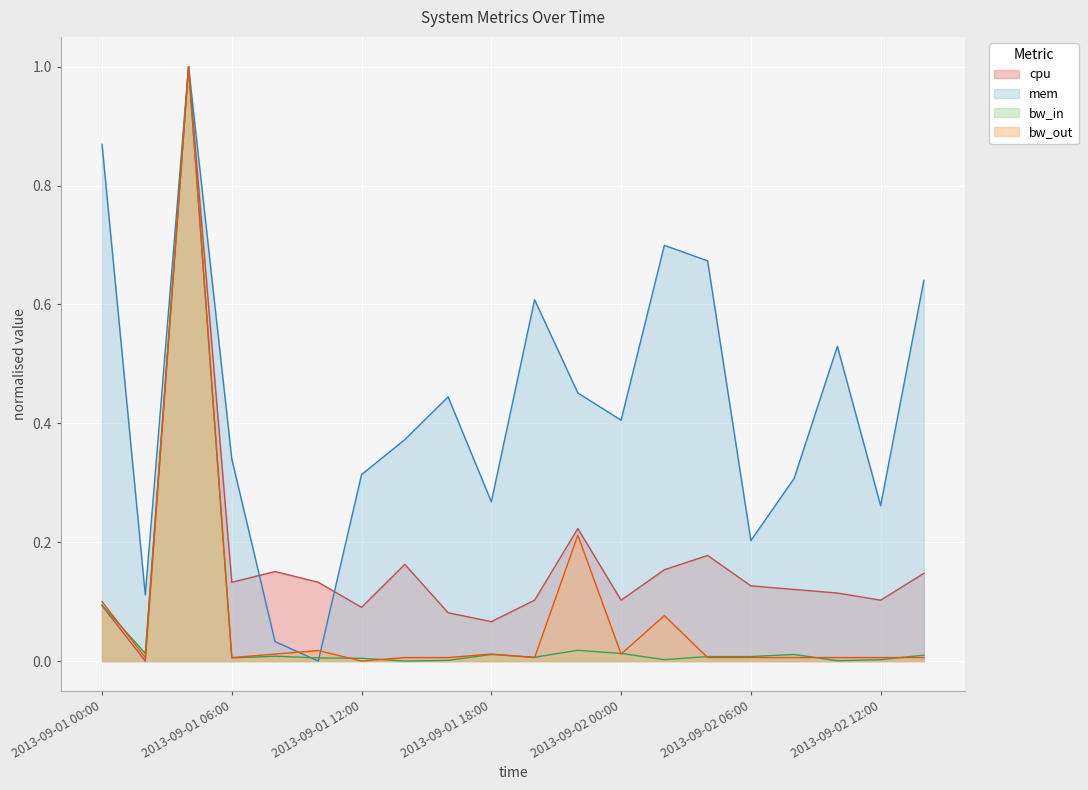

What is the maximum value shown in the chart?

1.0